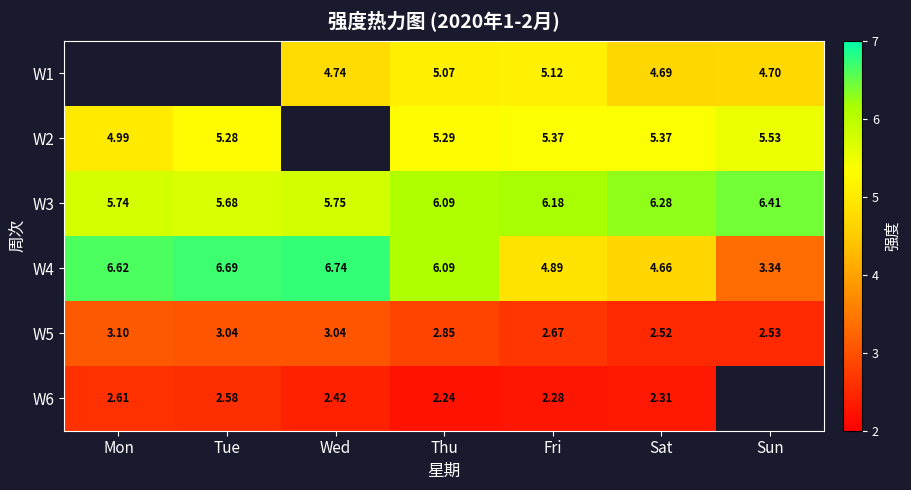

At which category is the sum across all series the highest?

Thu